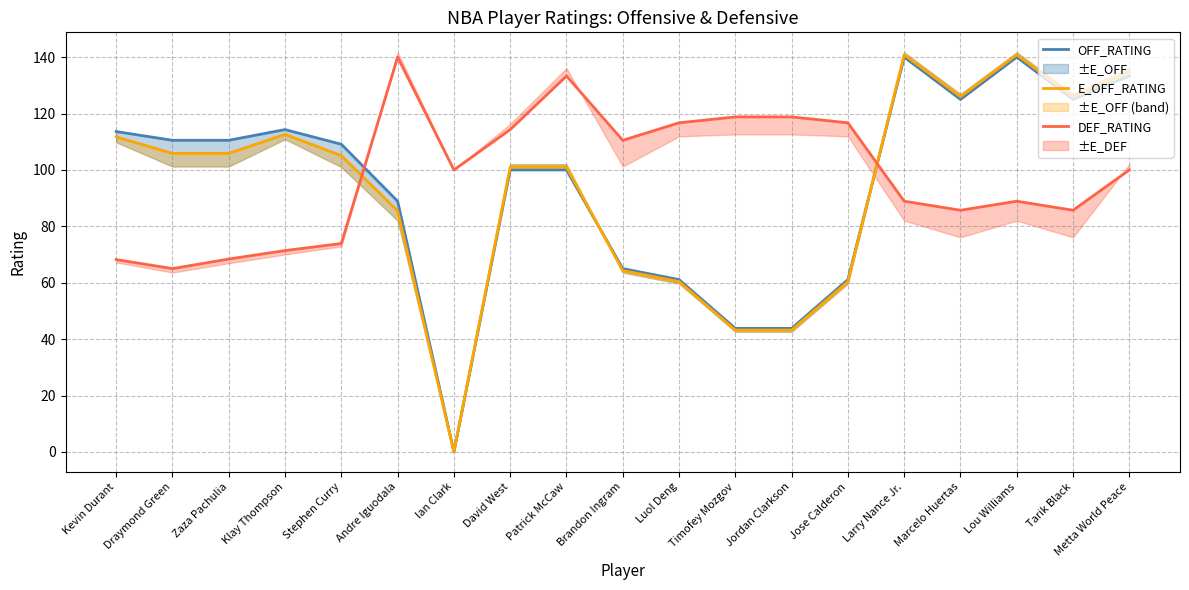

Which series has the largest total across all categories?

DEF_RATING